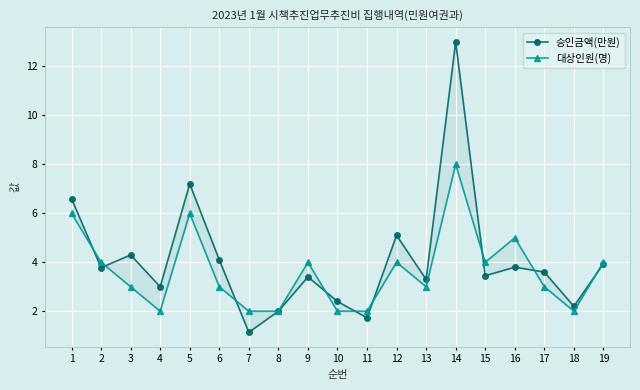

Which label corresponds to the smallest value in the chart?

7